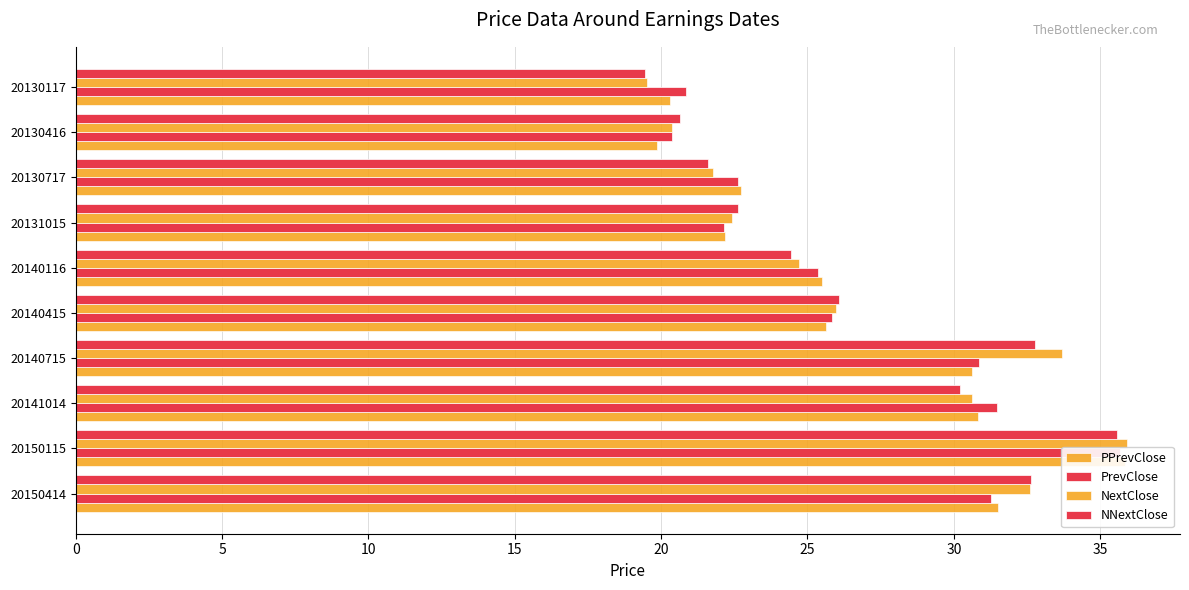

What is the highest value of the NextClose series?

35.9